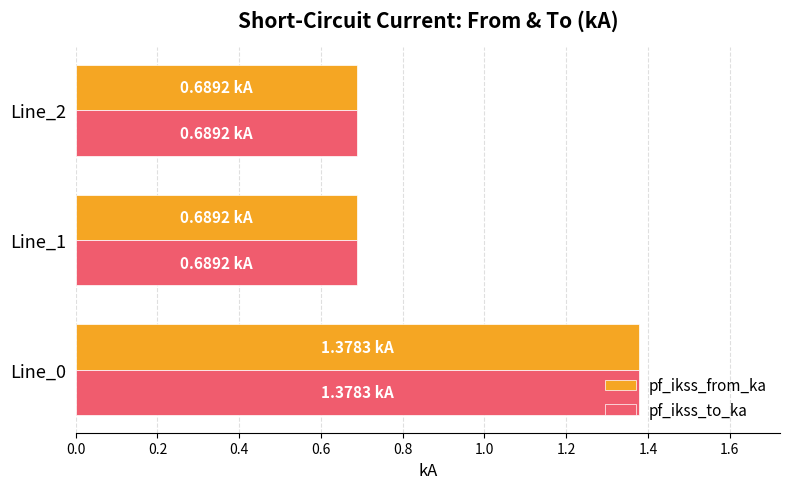

What is the difference between the maximum and minimum values in the pf_ikss_to_ka series?

0.7